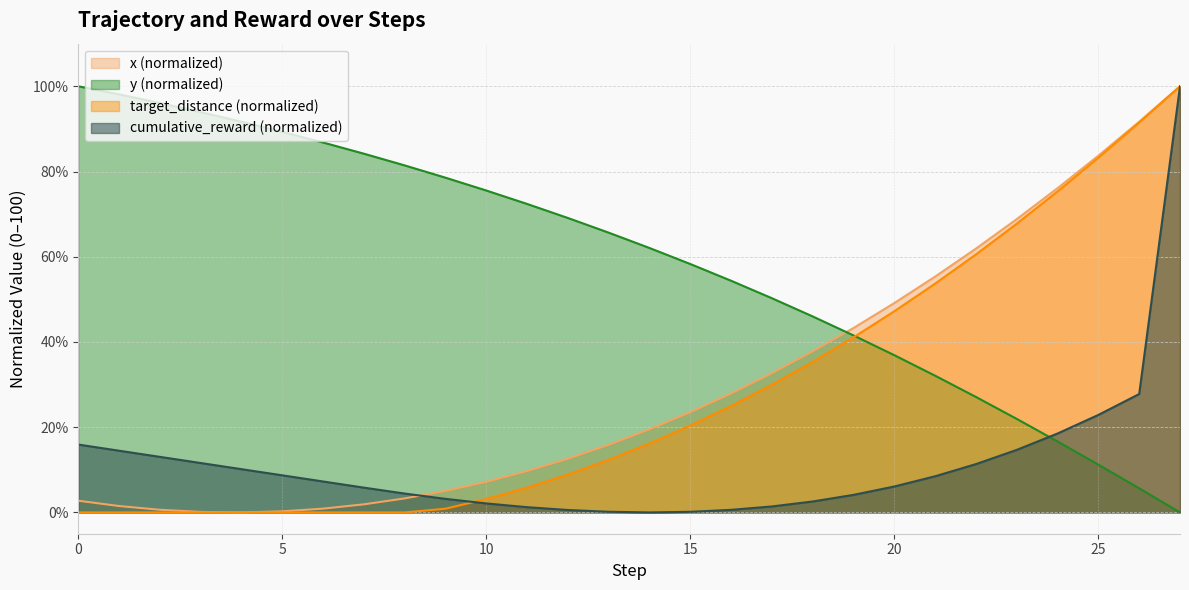

What is the difference between the maximum and minimum values in the target_distance series?

100.0